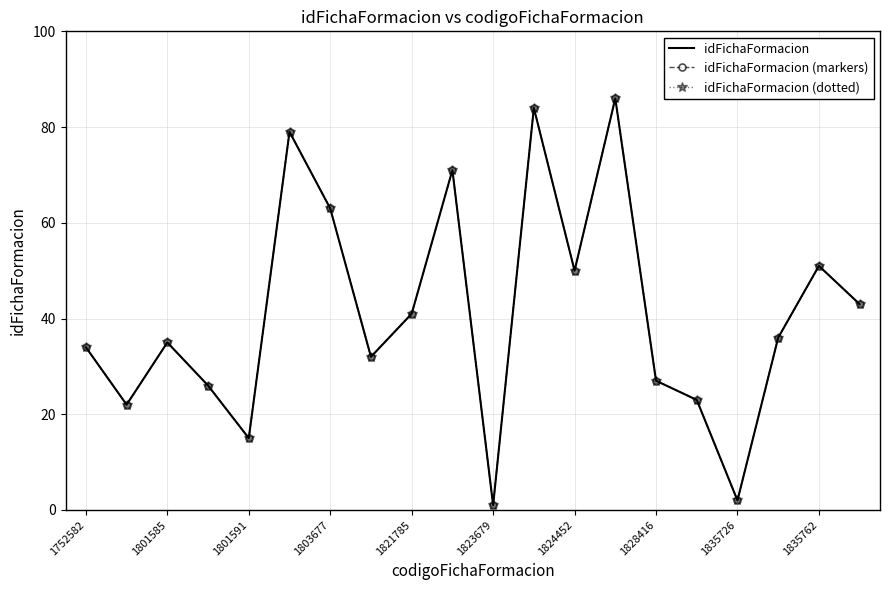

What is the minimum value shown in the chart?

1